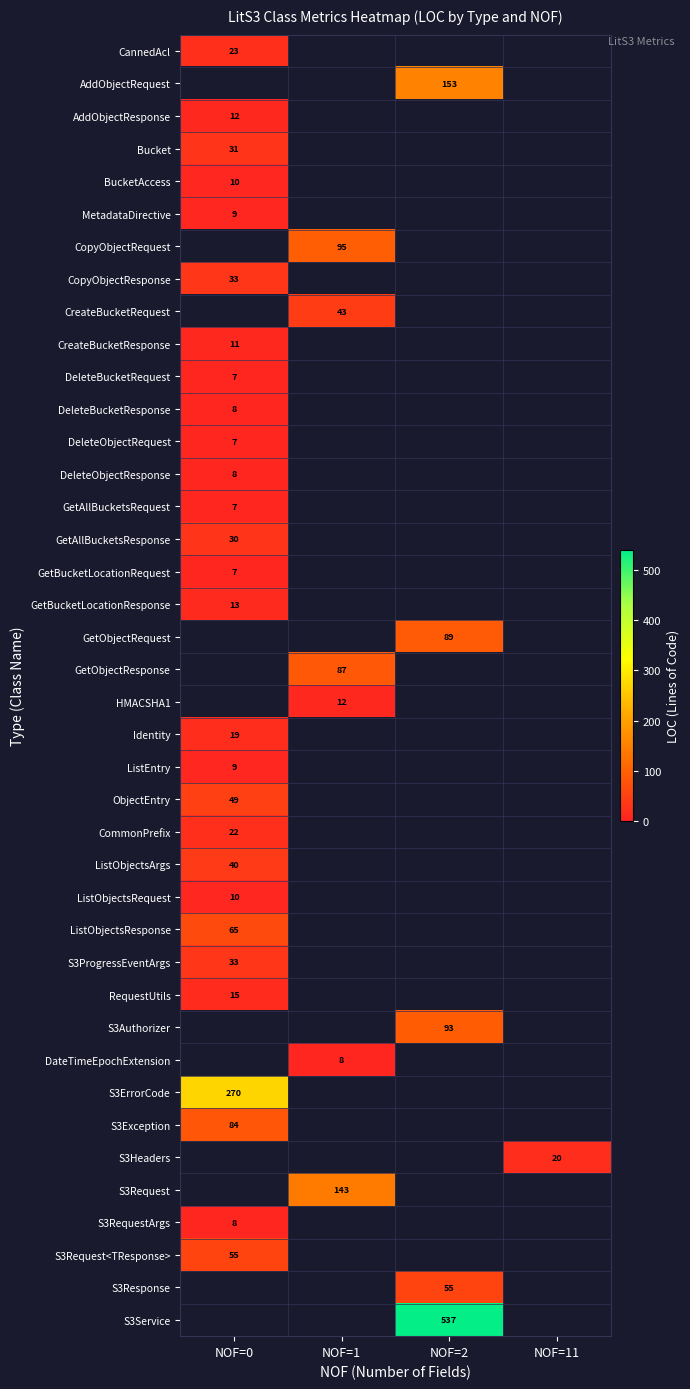

True or false: ListObjectsResponse has a value of 65 at NOF=0.

True